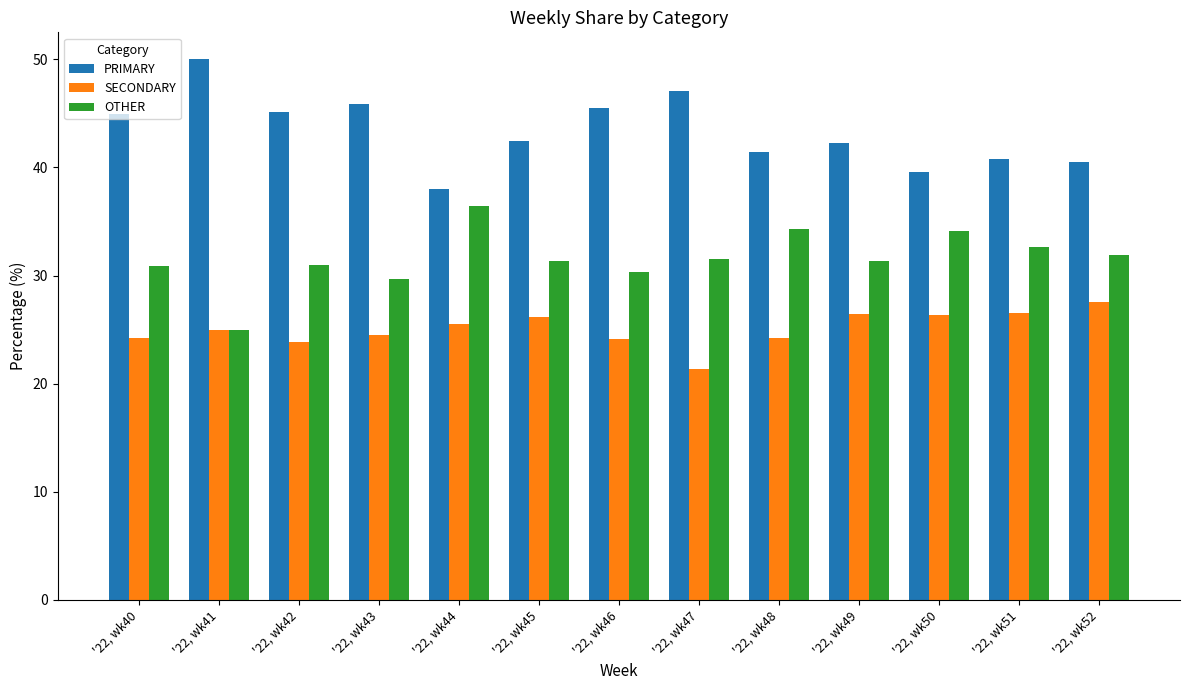

At which category does the chart reach its minimum across all series?

'22, wk47